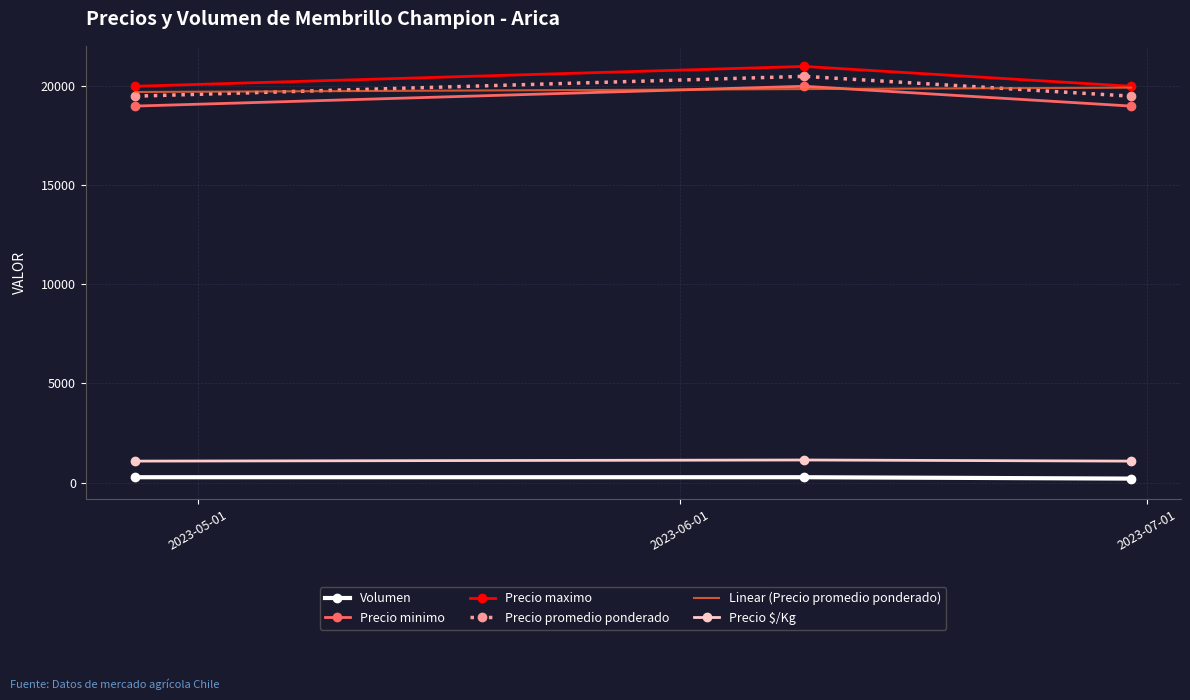

At which category is the sum across all series the highest?

2023-06-09